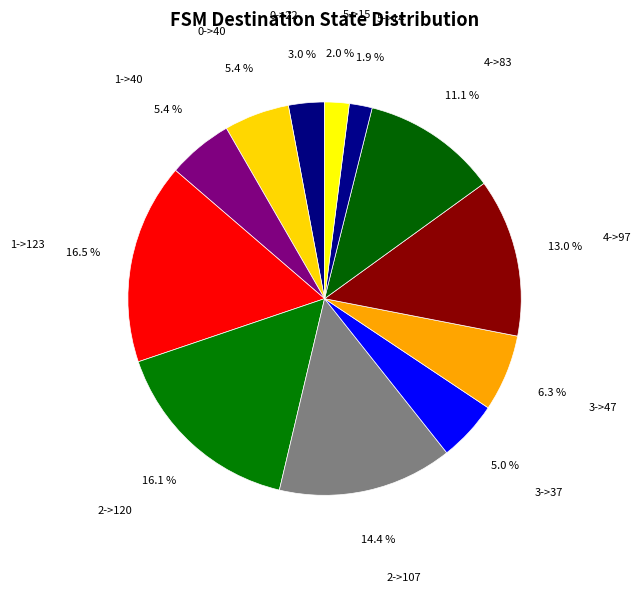

Is it true that 0->22 is 3% of the pie?

True